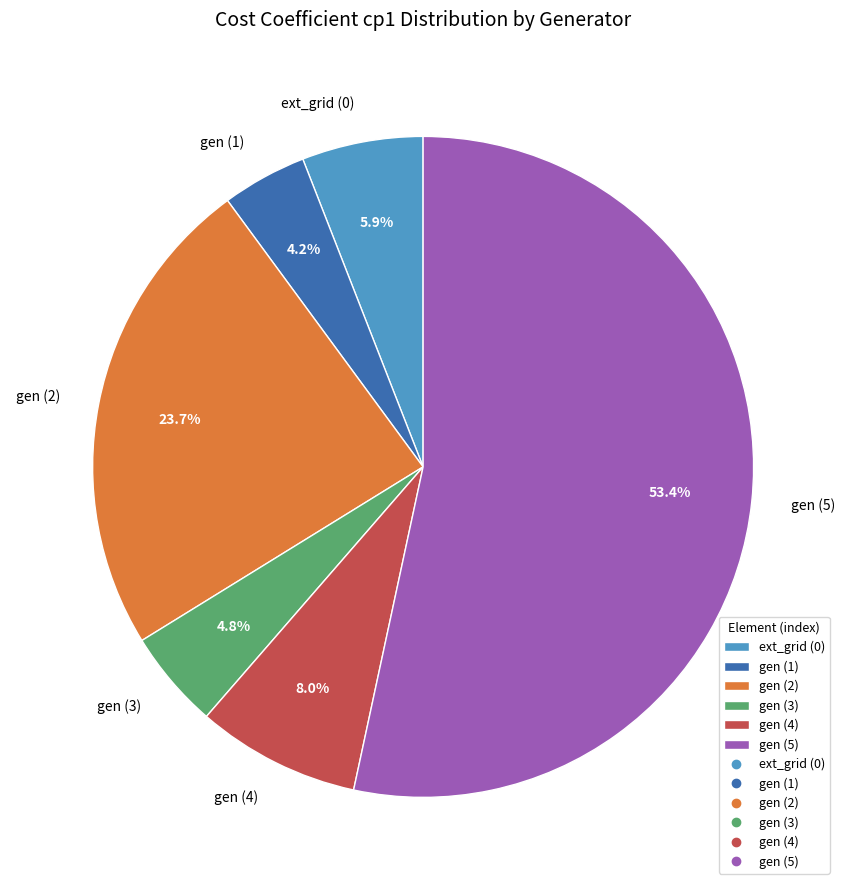

What is the ratio of the value at gen (3) to the value at gen (4)?

0.6